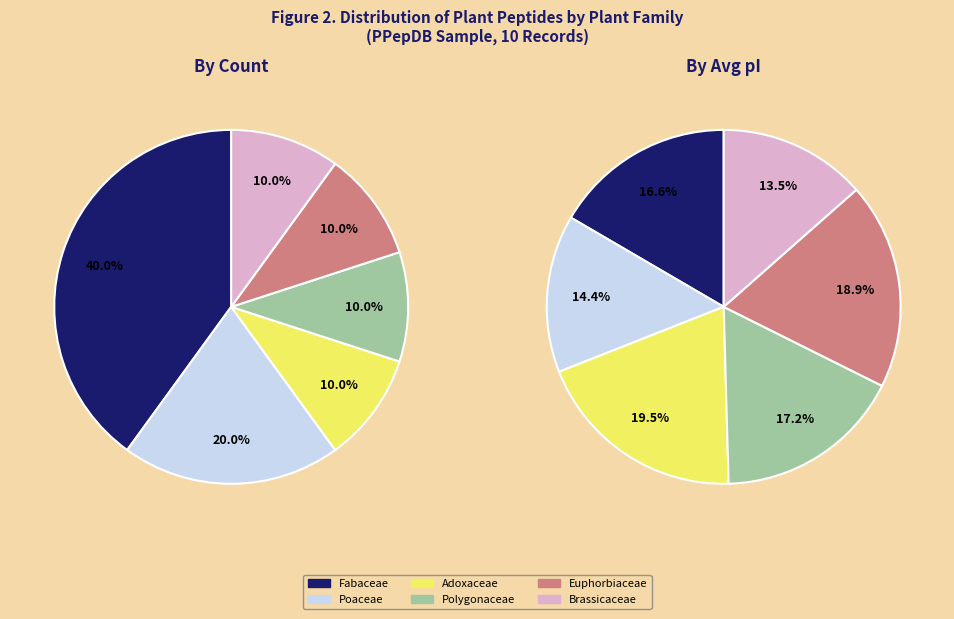

Which slice is the smallest?

Adoxaceae